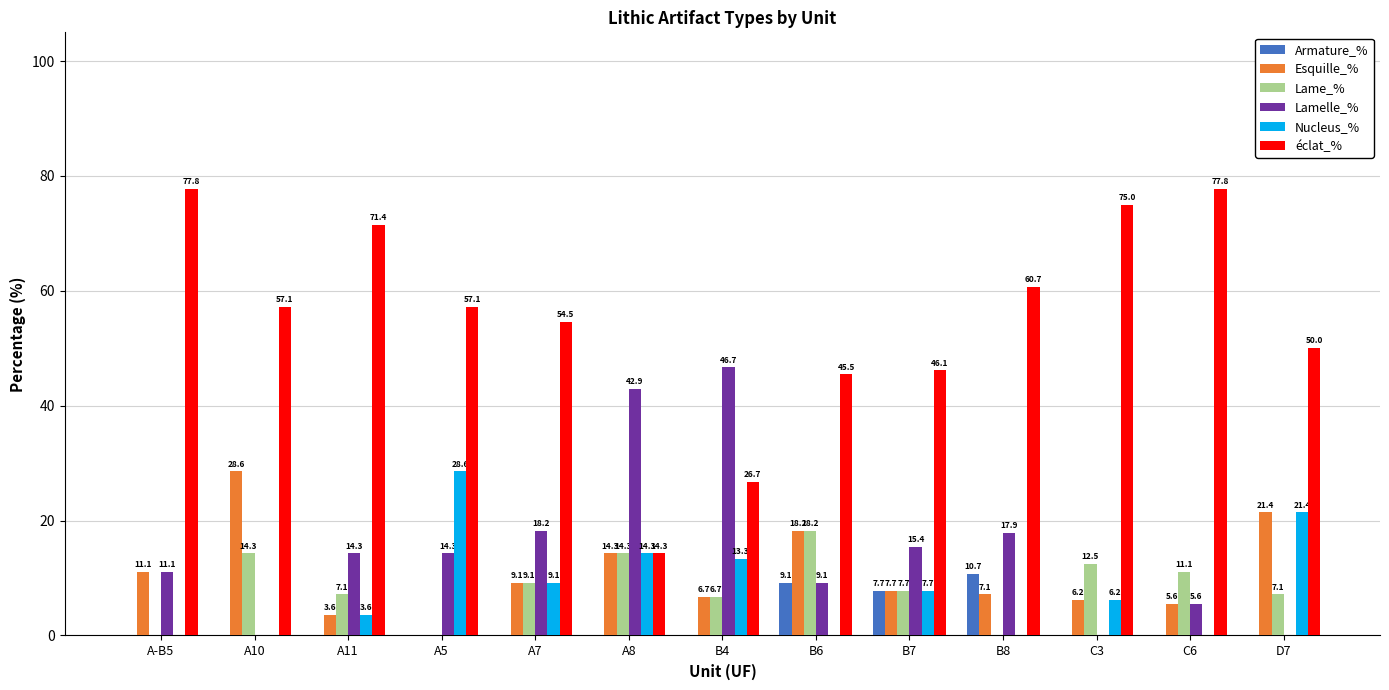

Which series changed the most between C3 and C6?

Nucleus_%